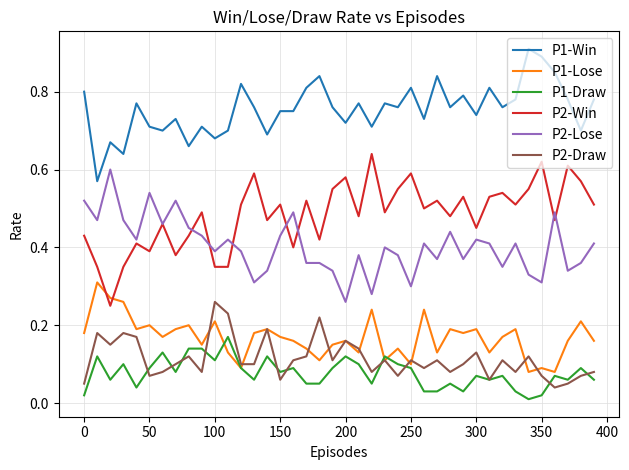

Which series has the largest total across all categories?

P1-Win